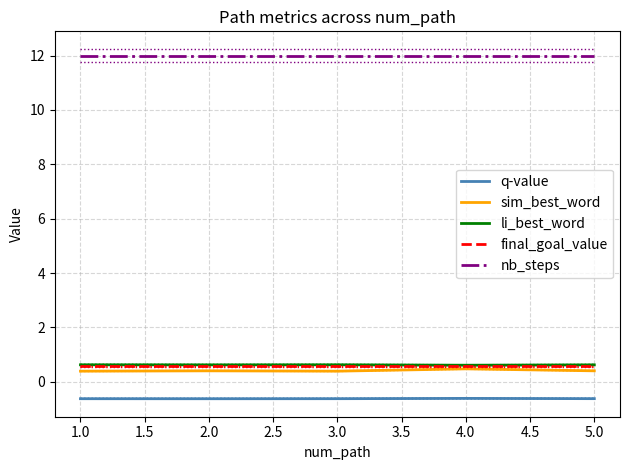

Does the chart display data point markers on the line(s)?

No